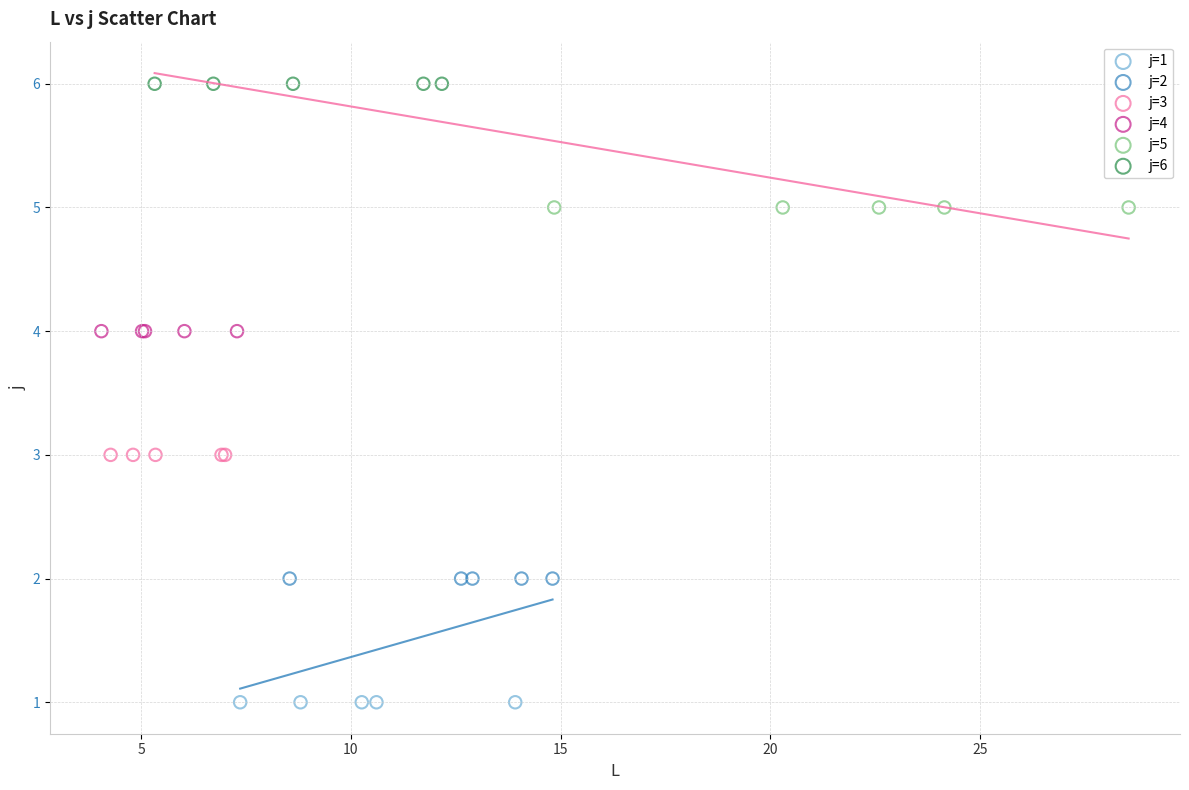

What are all the series names shown in the legend?

j=1, j=2, j=3, j=4, j=5, j=6